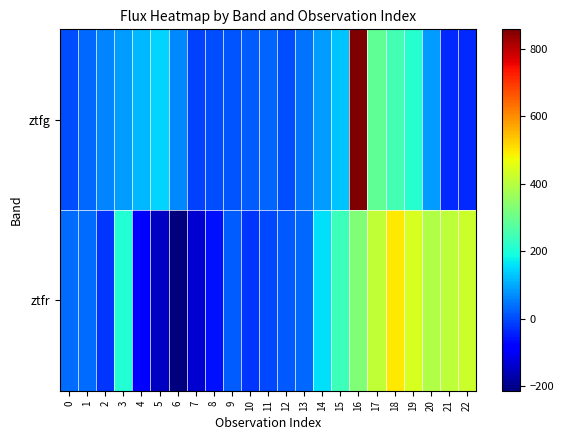

Reading left to right, extract all data points from this chart.

ztfg: 0=4.1	1=32.0	2=59.8	3=87.6	4=115.4	5=143.3	6=65.7	7=-11.9	8=2.8	9=10.5	10=18.3	11=26.1	12=2.5	13=44.6	14=86.6	15=128.6	16=857.4	17=285.8	18=248.5	19=211.3	20=87.2	21=-37.0	22=-37.0
ztfr: 0=34.7	1=34.7	2=-23.6	3=207.9	4=-83.7	5=-148.4	6=-213.1	7=-135.9	8=-58.8	9=18.3	10=-22.4	11=-3.9	12=14.7	13=33.2	14=158.2	15=242.6	16=327.0	17=411.4	18=495.9	19=442.6	20=389.3	21=407.0	22=424.7